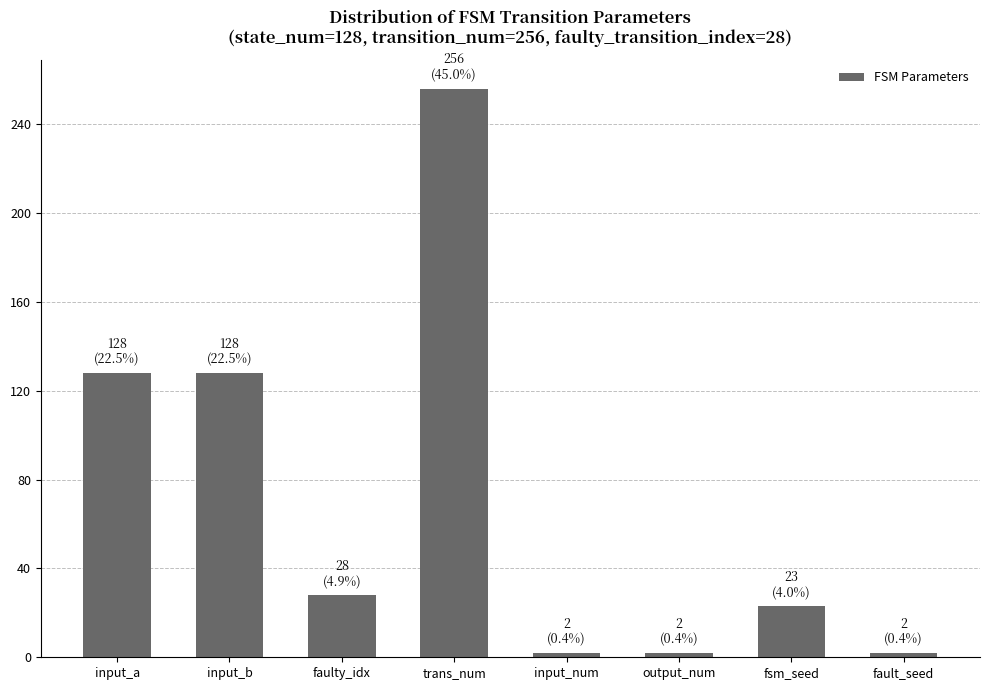

Which label corresponds to the largest value in the chart?

trans_num